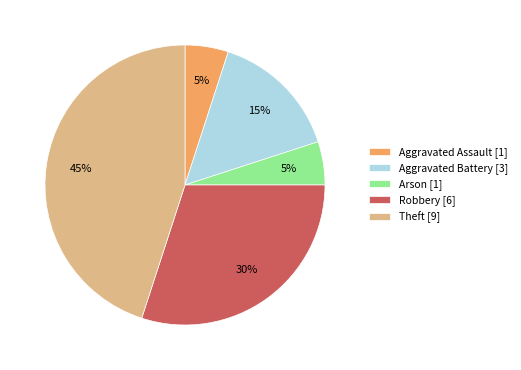

Does any single category account for the majority?

No